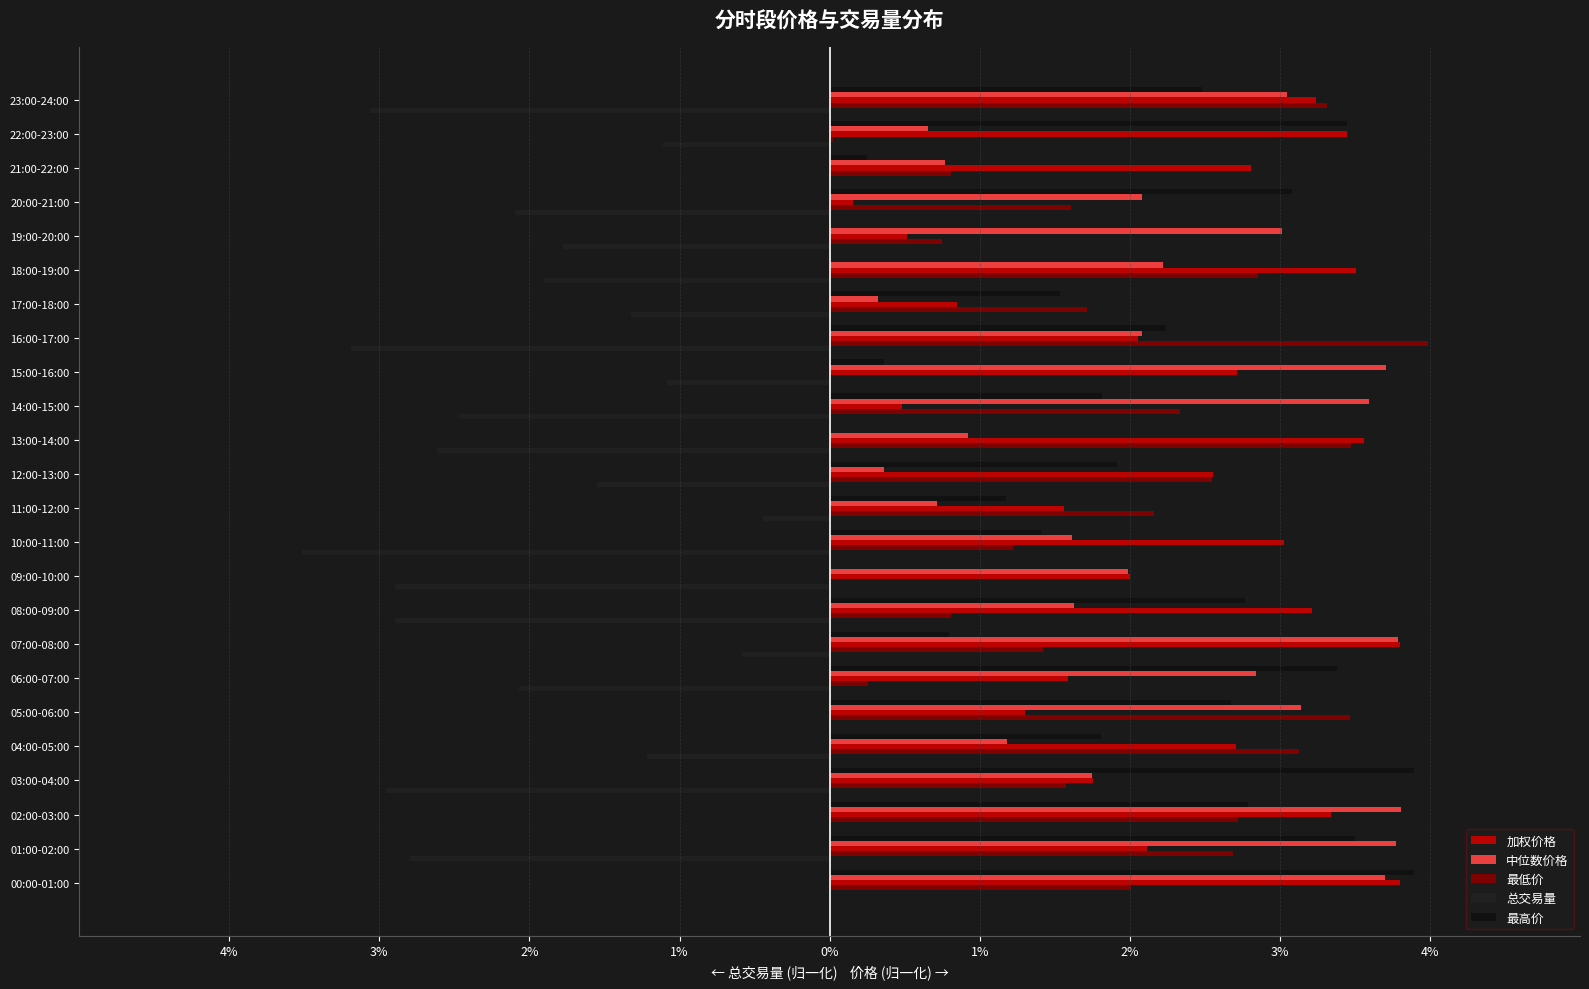

Rank the series by their maximum value, from lowest to highest.

总交易量, 加权价格, 中位数价格, 最高价, 最低价